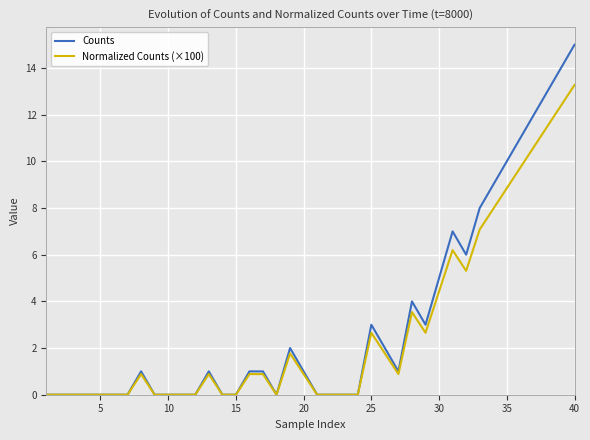

What is the maximum value for Normalized Counts (×100)?

13.3